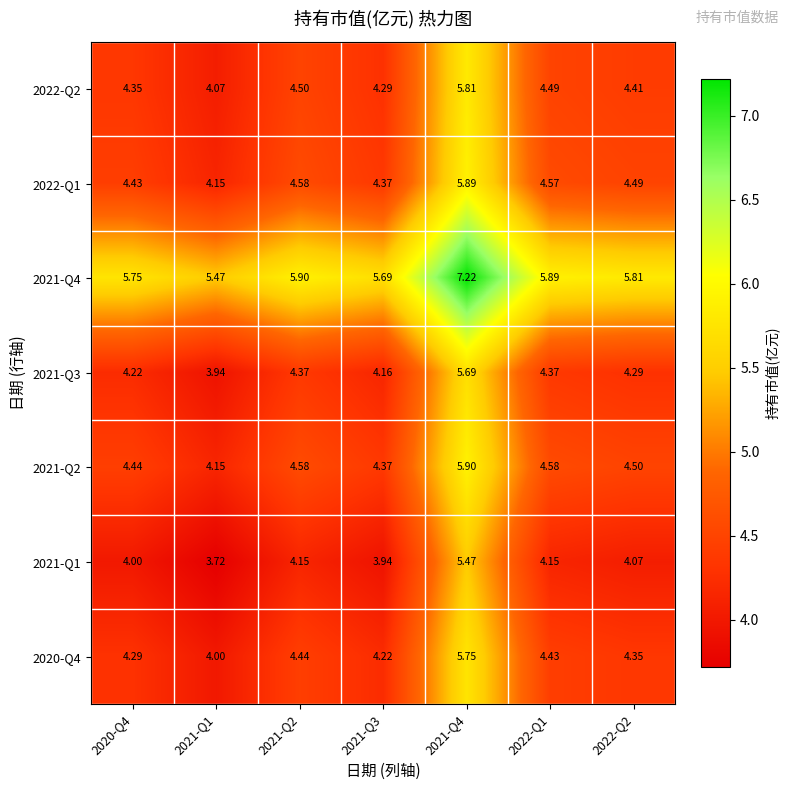

Is the value of 2022-Q1 at 2021-Q1 greater than the value of 2021-Q4 at 2021-Q3?

No